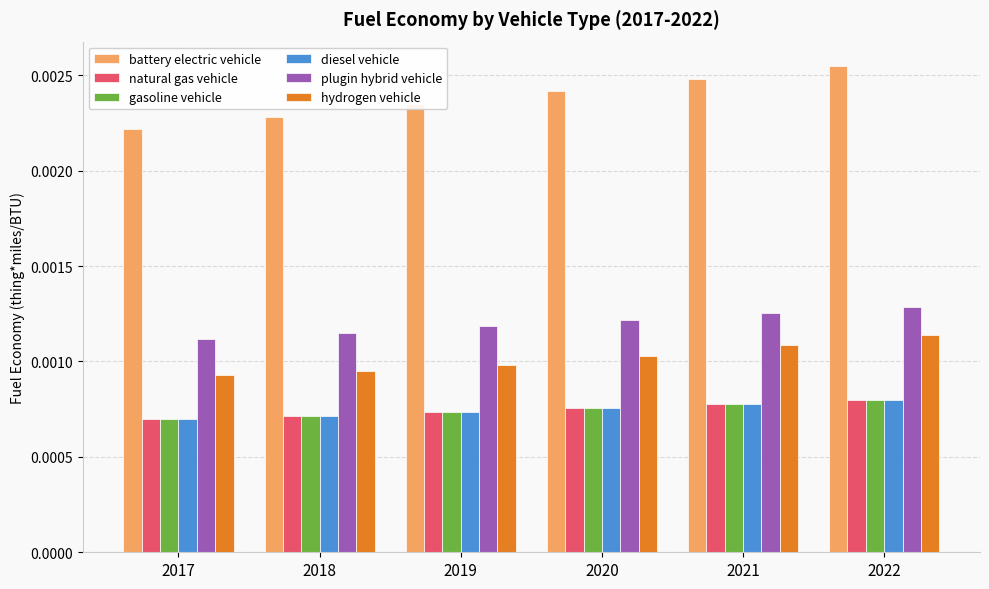

Is the value of gasoline vehicle at 2017 greater than the value of plugin hybrid vehicle at 2018?

No